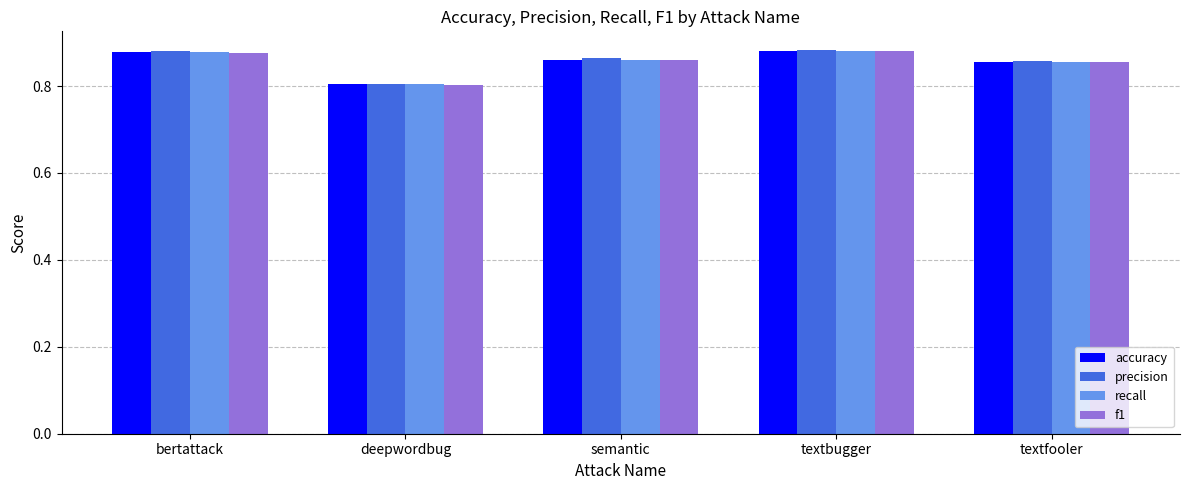

Is the value of f1 at textbugger greater than the value of accuracy at textfooler?

Yes